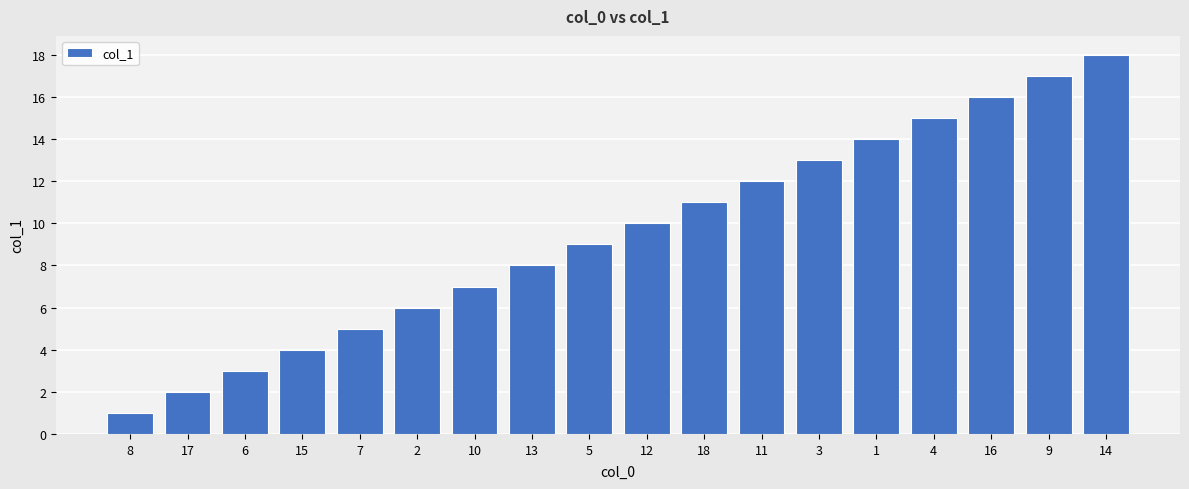

What is the difference between the maximum and minimum values?

17